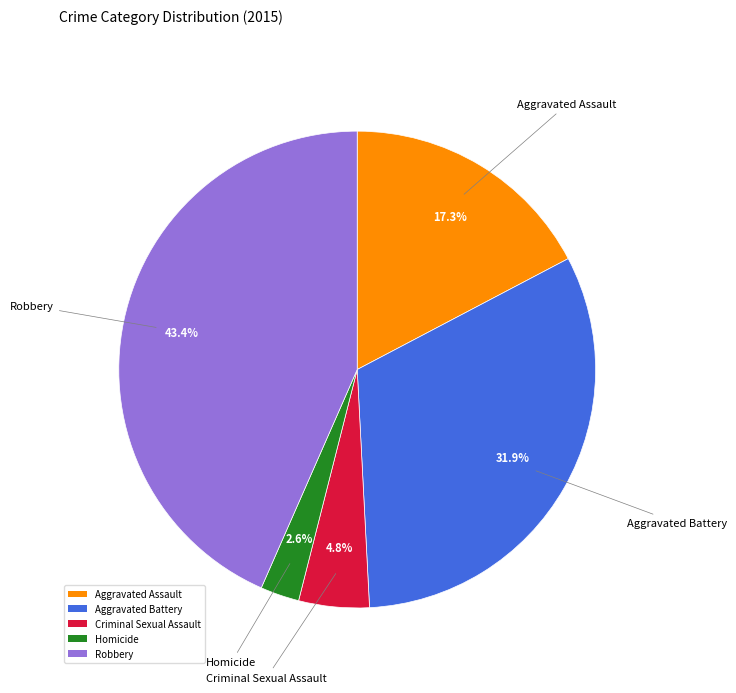

What is the total percentage of Aggravated Battery and Robbery?

75.3%